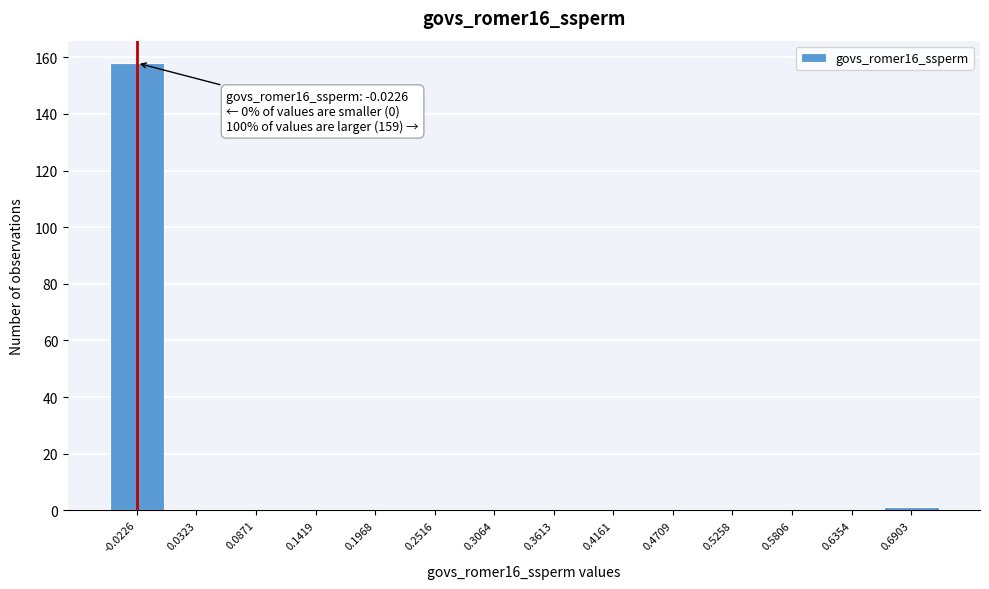

Over which range of the x-axis is the bar tallest?

-0.05 to 0.00